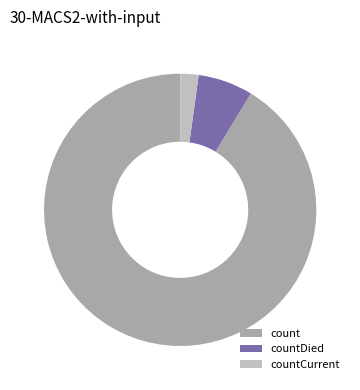

How many segments does this pie chart have?

3